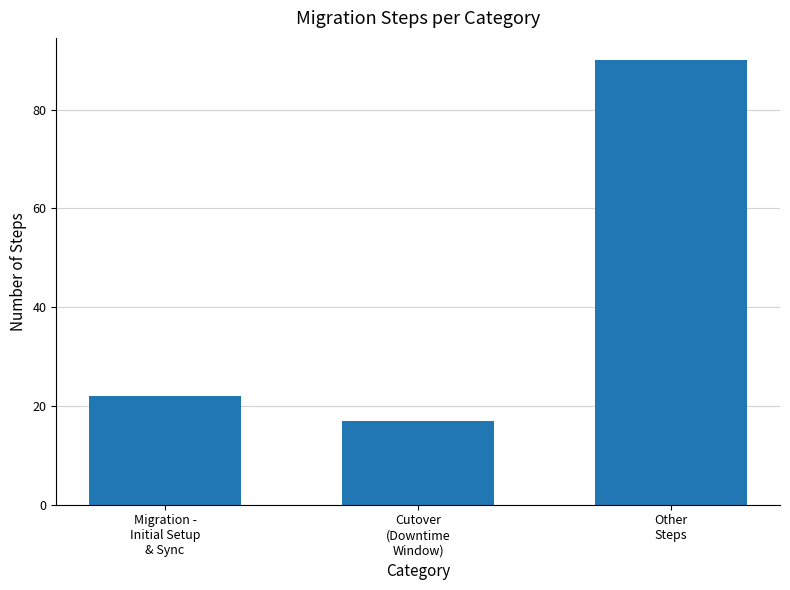

What is the label of the 2nd bar from the right?

Cutover
(Downtime
Window)